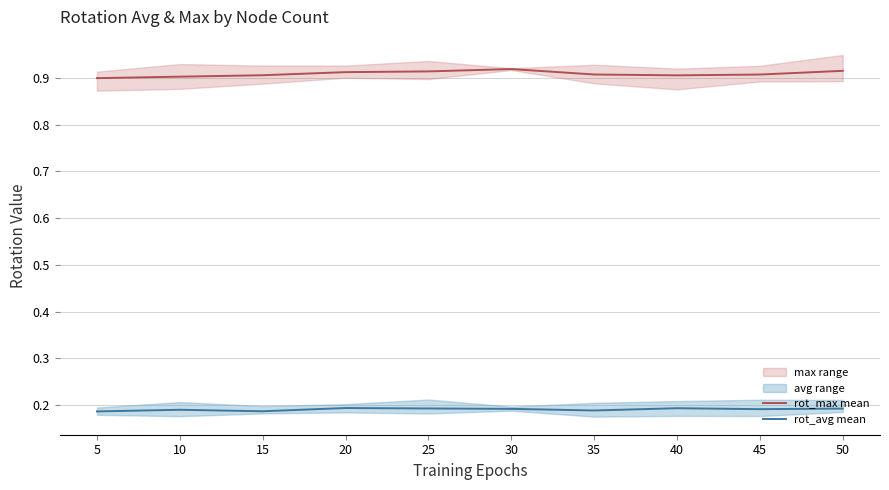

The value of rot_avg mean at 25 is 0.3. True or false?

False